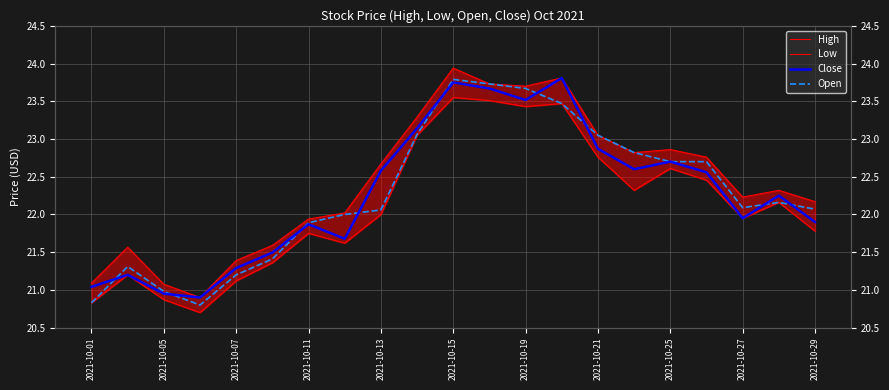

How many distinct data groups are displayed?

4